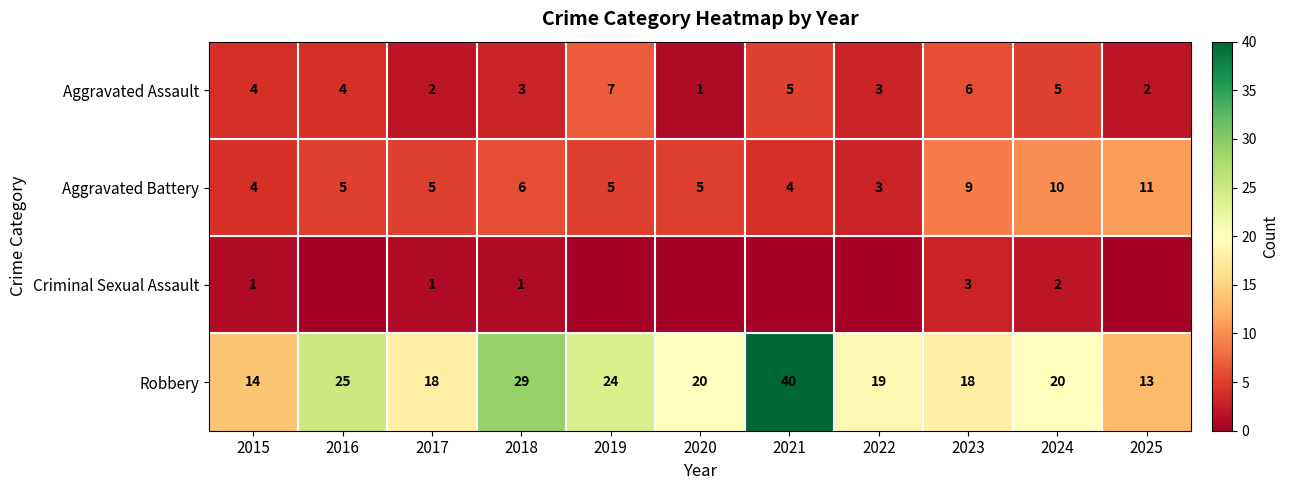

Which category has the highest value in the Aggravated Assault series?

2019